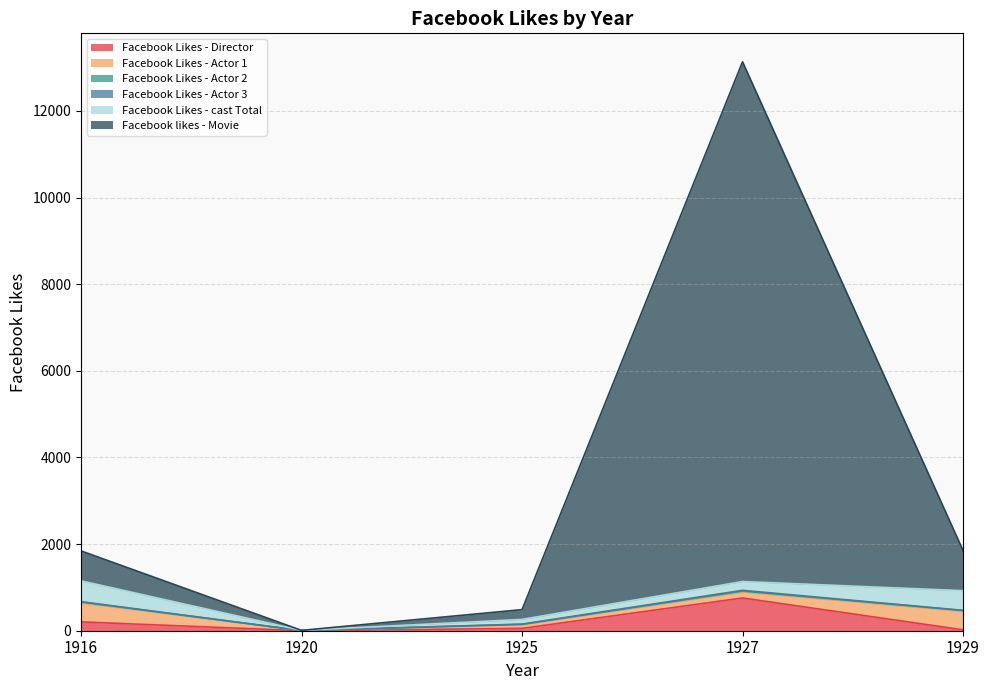

Which series has the largest range (max minus min)?

Facebook likes - Movie